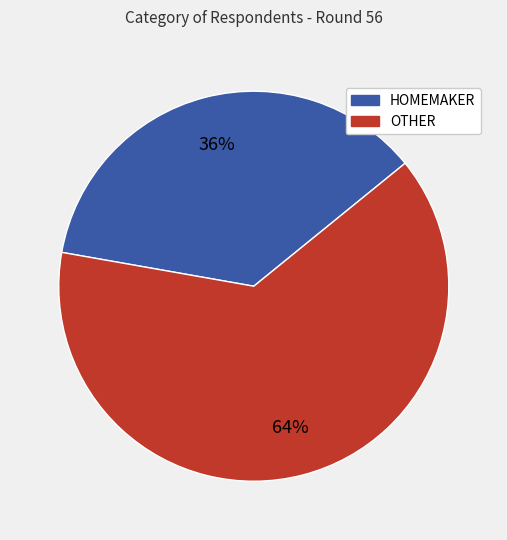

Is there a majority slice in this chart?

Yes